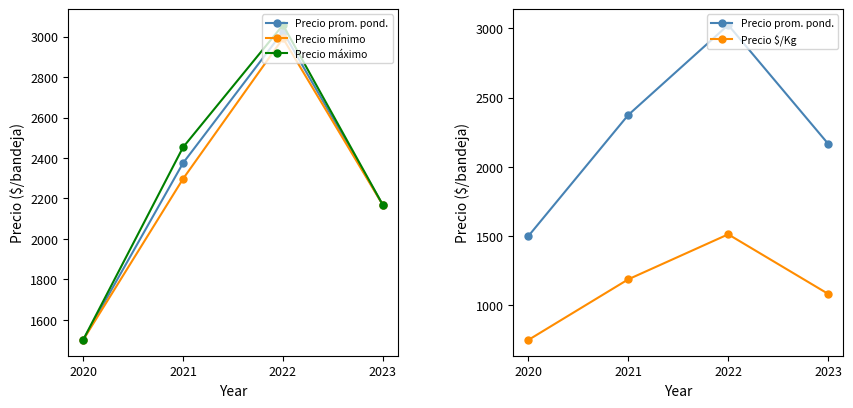

Where is Precio mínimo nearest to the value 2246?

2021